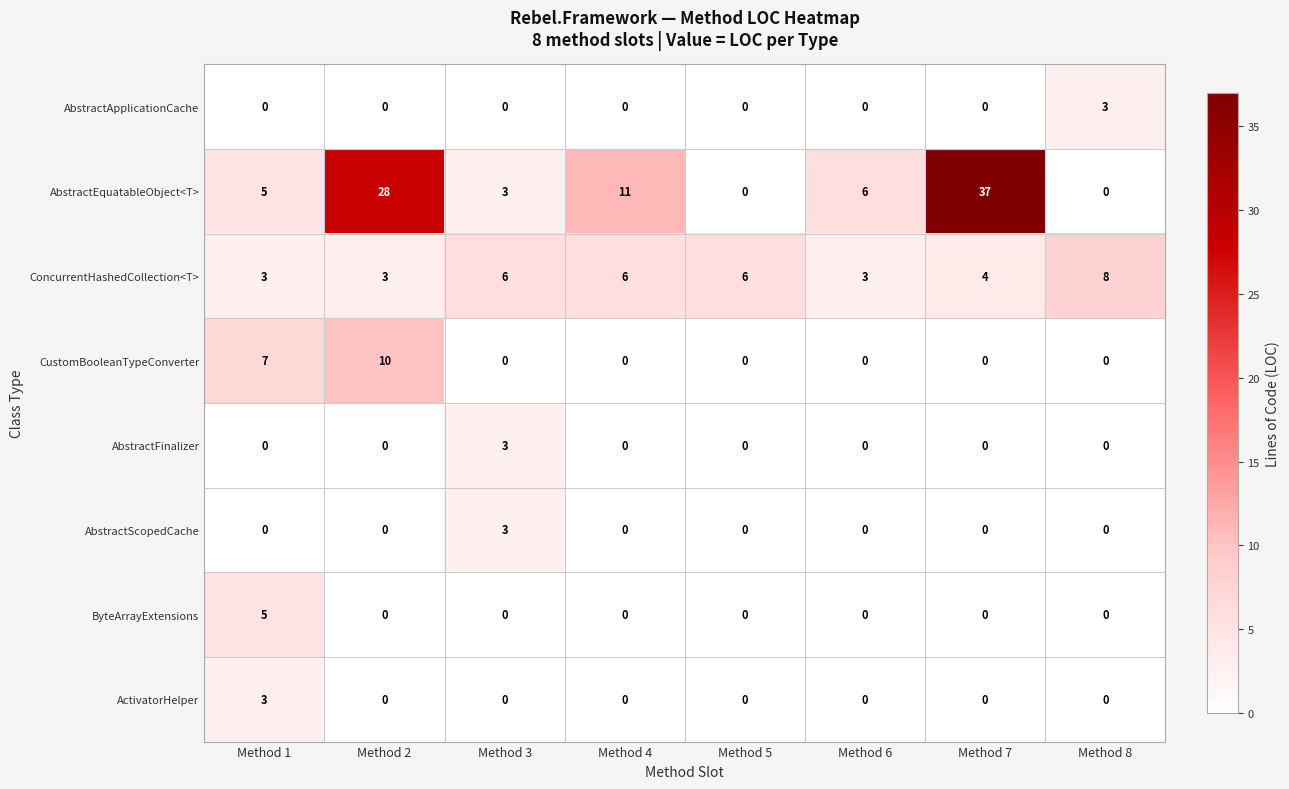

Which series has the largest total across all categories?

AbstractEquatableObject<T>